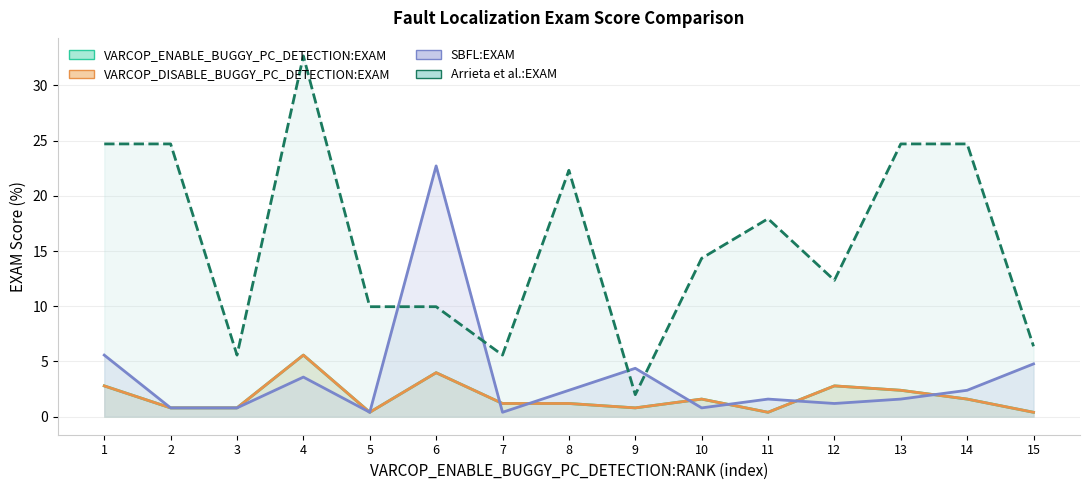

Rank the categories by VARCOP_ENABLE_BUGGY_PC_DETECTION:EXAM value from lowest to highest.

5, 11, 15, 2, 3, 9, 7, 8, 10, 14, 13, 1, 12, 6, 4